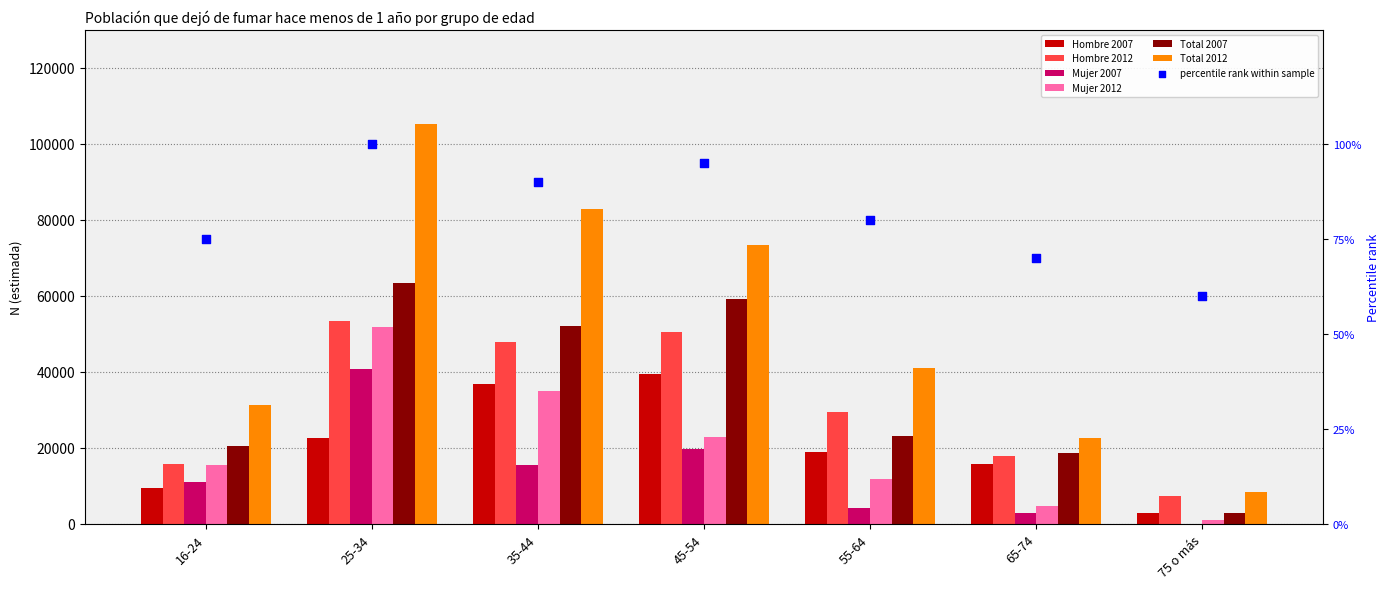

At how many categories does at least one series exceed 60869?

3